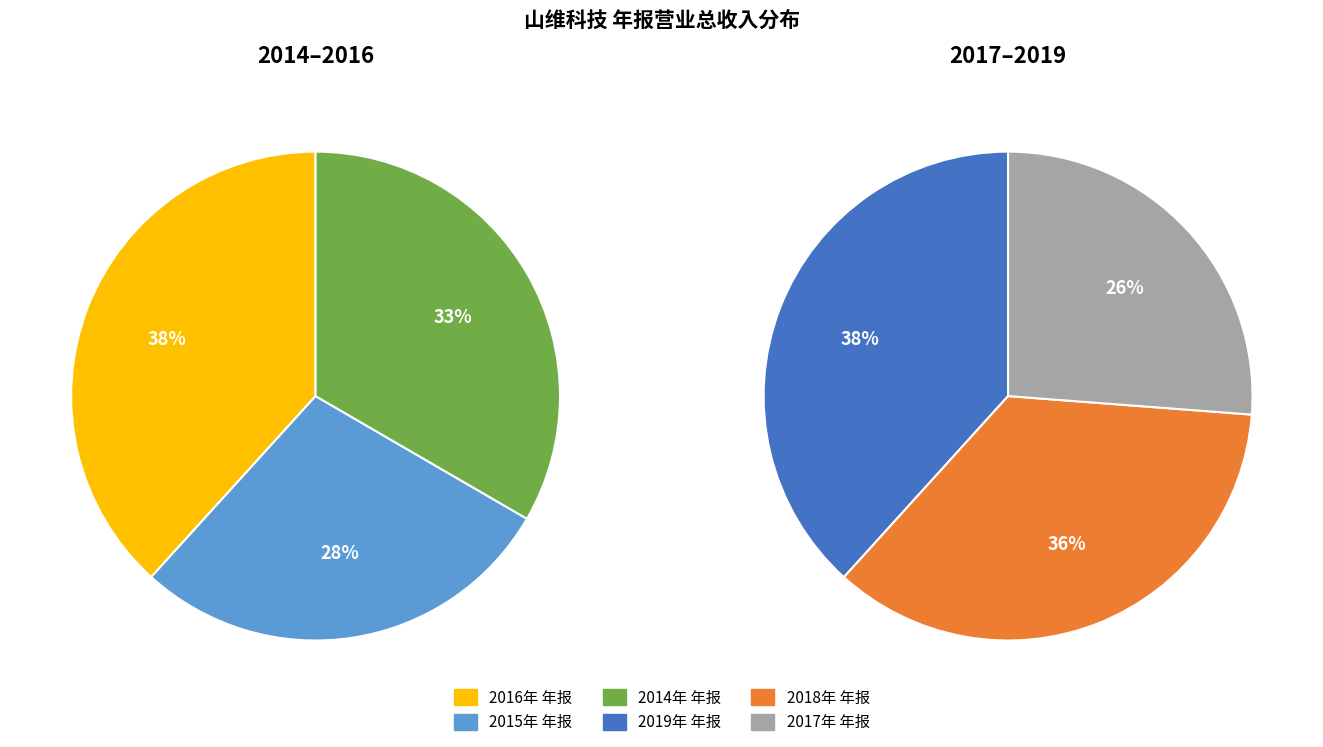

To the nearest percent, what is the difference between the 2017年 年报 and 2014年 年报 slice percentages?

7%